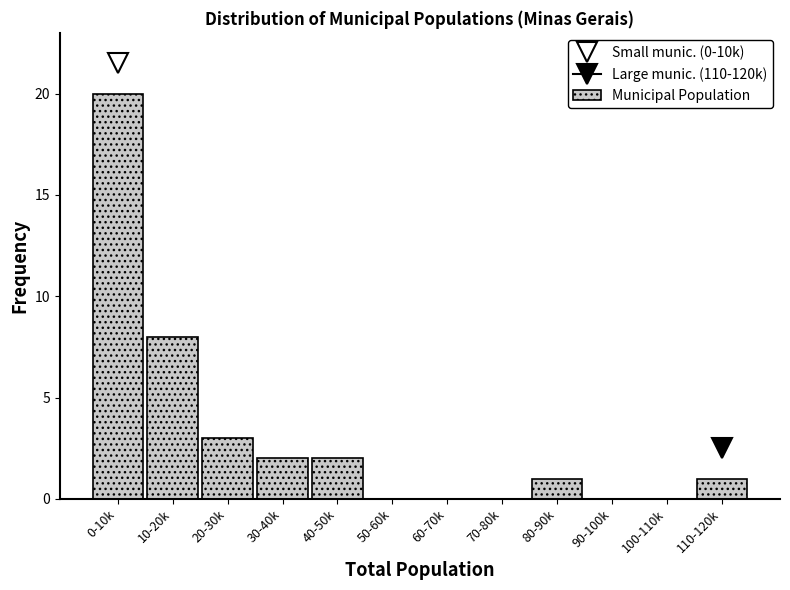

Reading left to right, list all the values displayed in this chart.

0-10k=20	10-20k=8	20-30k=3	30-40k=2	40-50k=2	50-60k=0	60-70k=0	70-80k=0	80-90k=1	90-100k=0	100-110k=0	110-120k=1